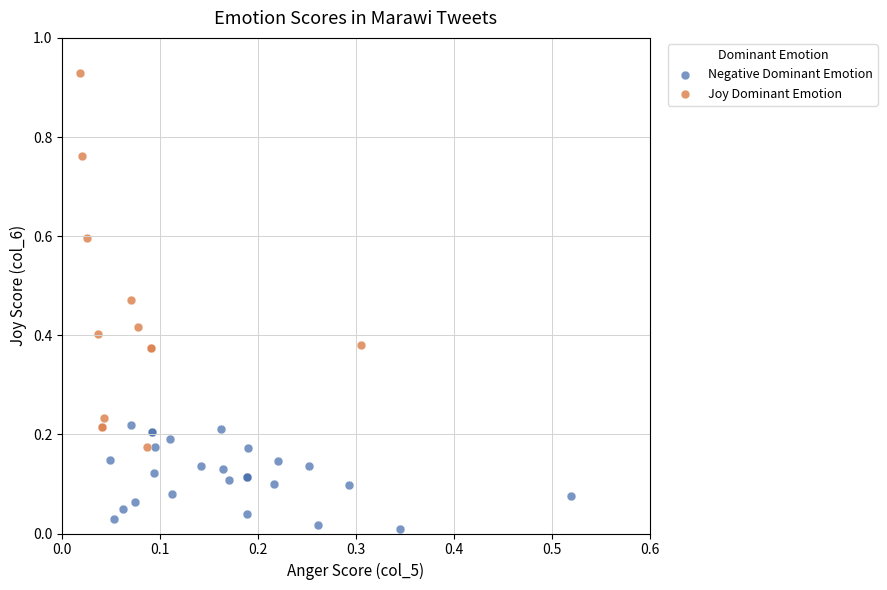

Which series has the widest spread of Y values?

Joy Dominant Emotion